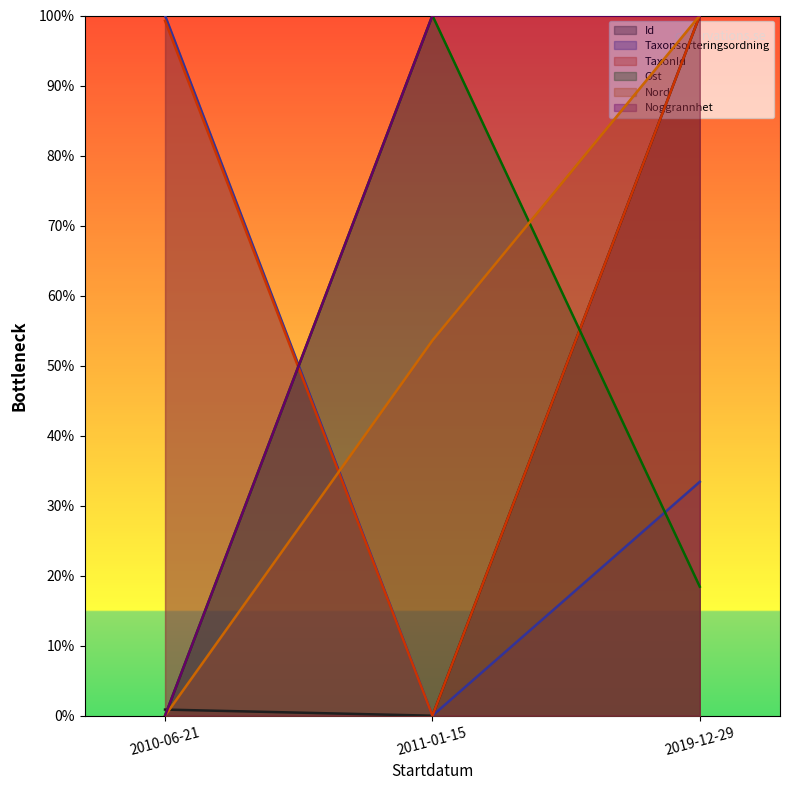

At which label does Taxonsorteringsordning reach its peak?

2010-06-21